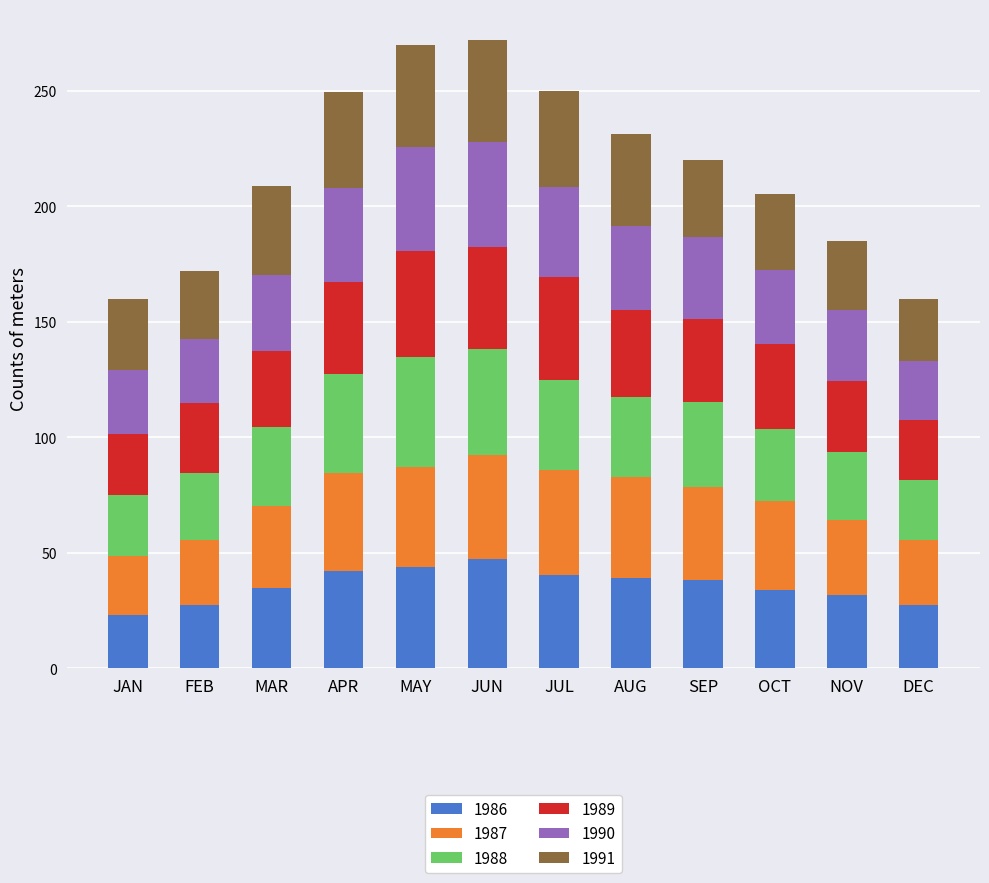

Is it true that 1986 equals 62.0 at AUG?

False